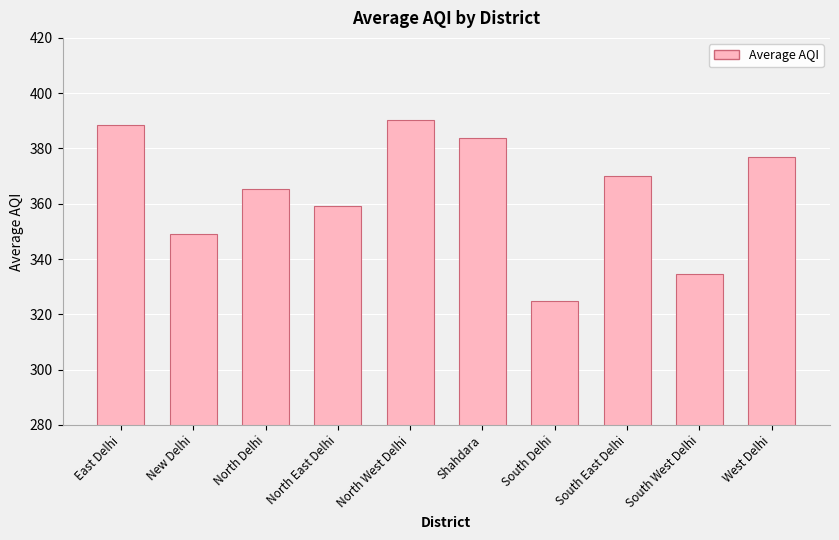

Is it true that the value at South Delhi is 324.8?

True